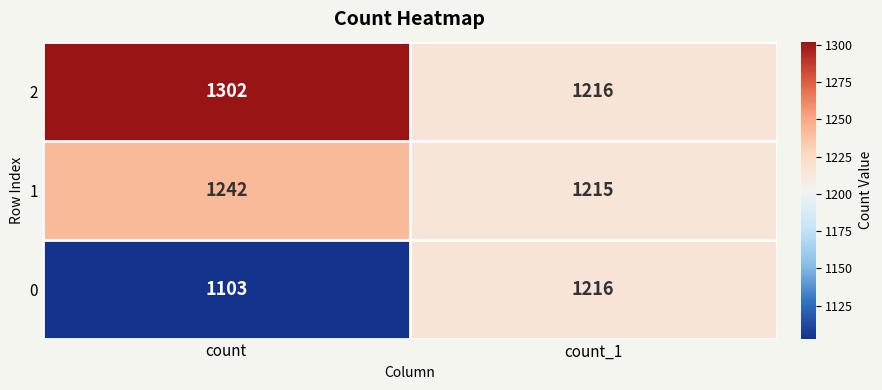

What is the average value of the 2 series?

1259